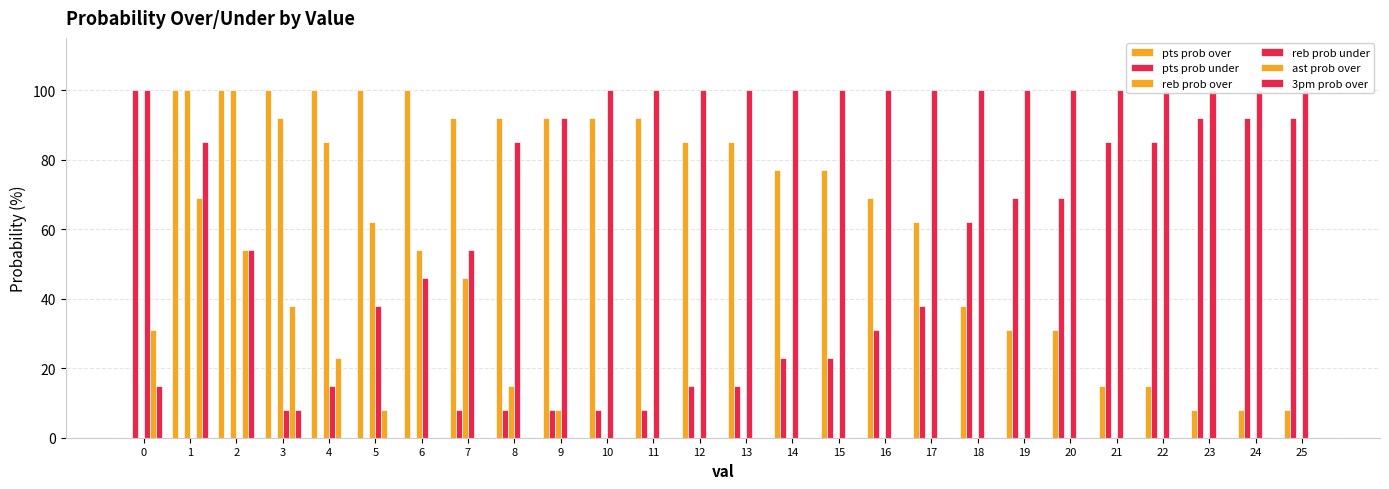

Is it true that ast prob over equals 8 at 5?

True